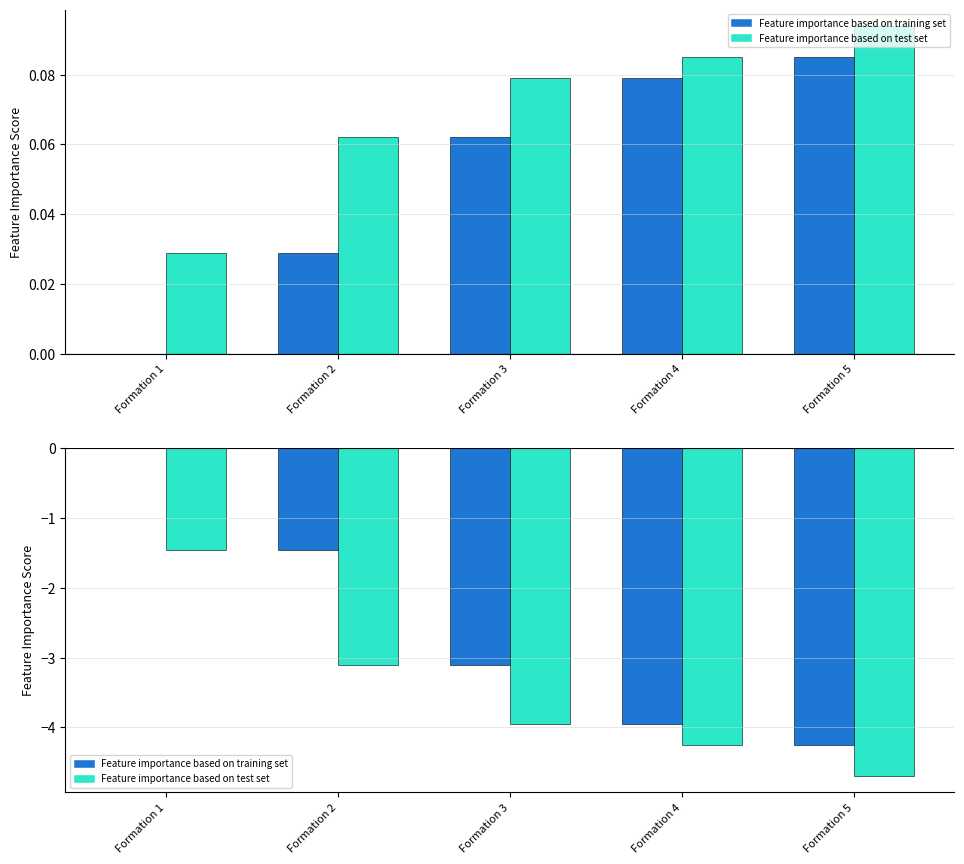

At how many categories does at least one series exceed -4?

4